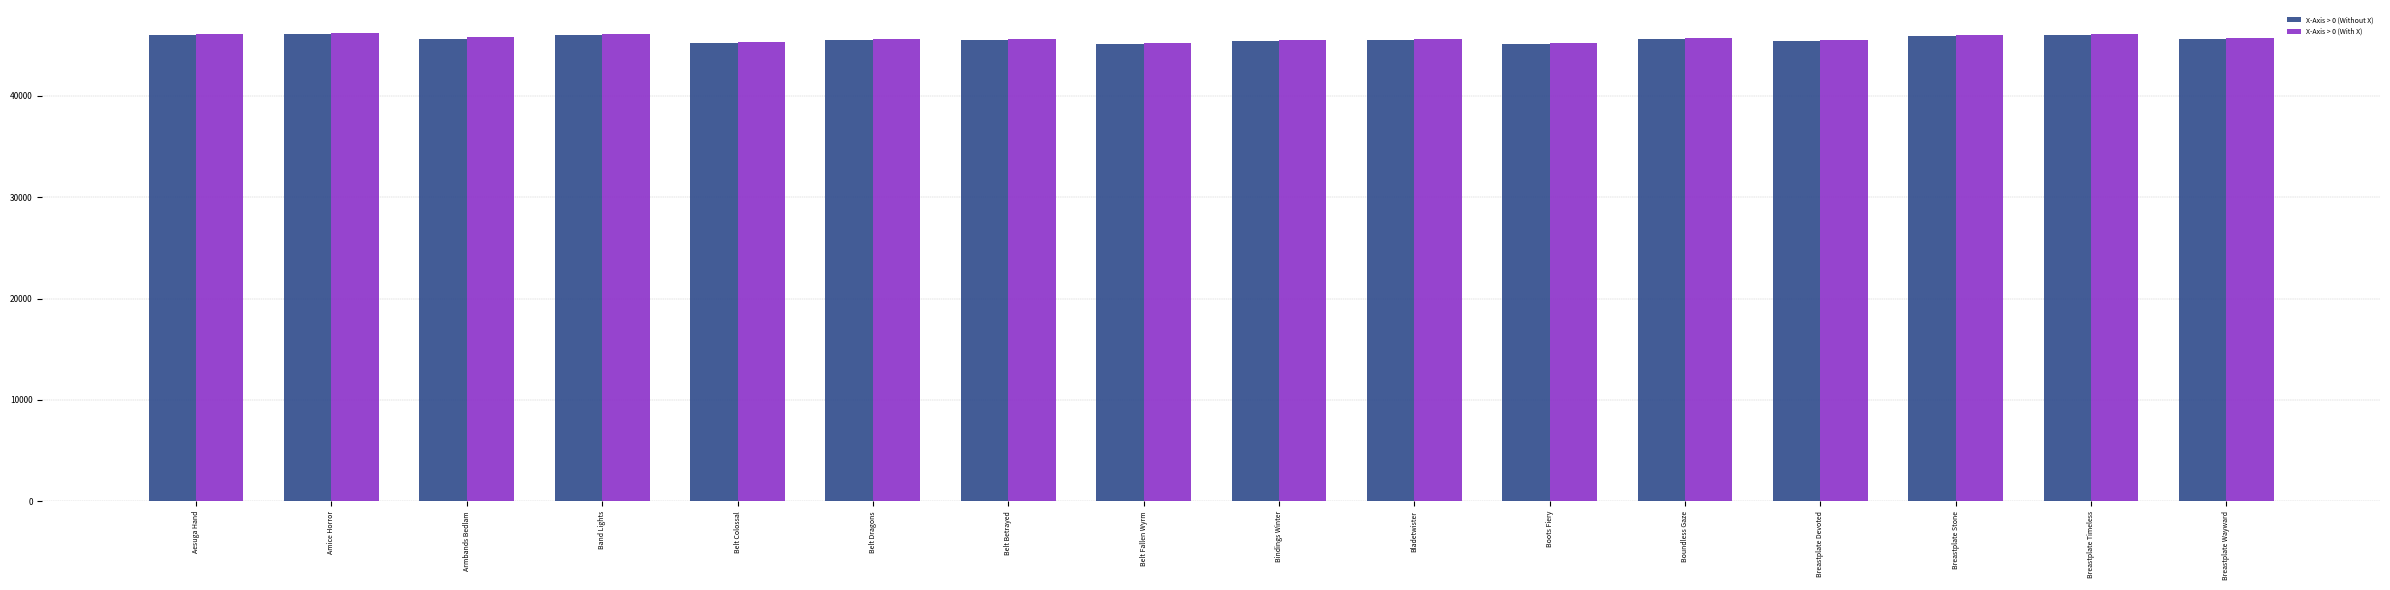

Is it true that X-Axis > 0 (With X) equals 45251 at Belt Fallen Wyrm?

True